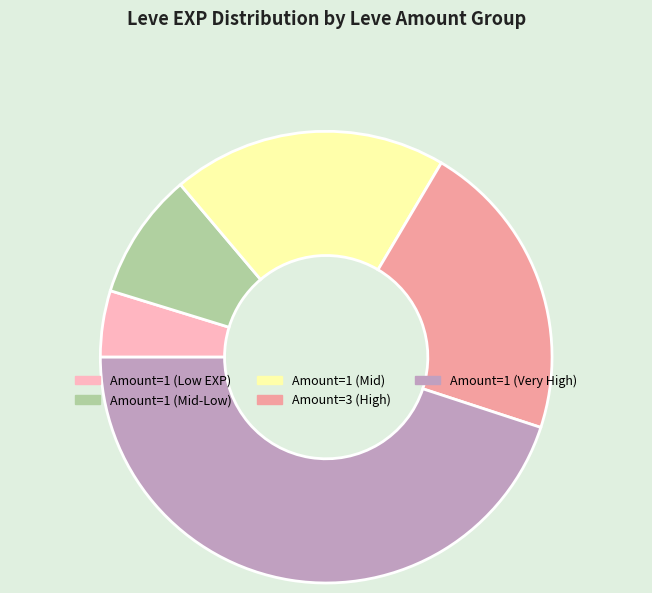

Is there any slice that represents more than half of the pie?

No